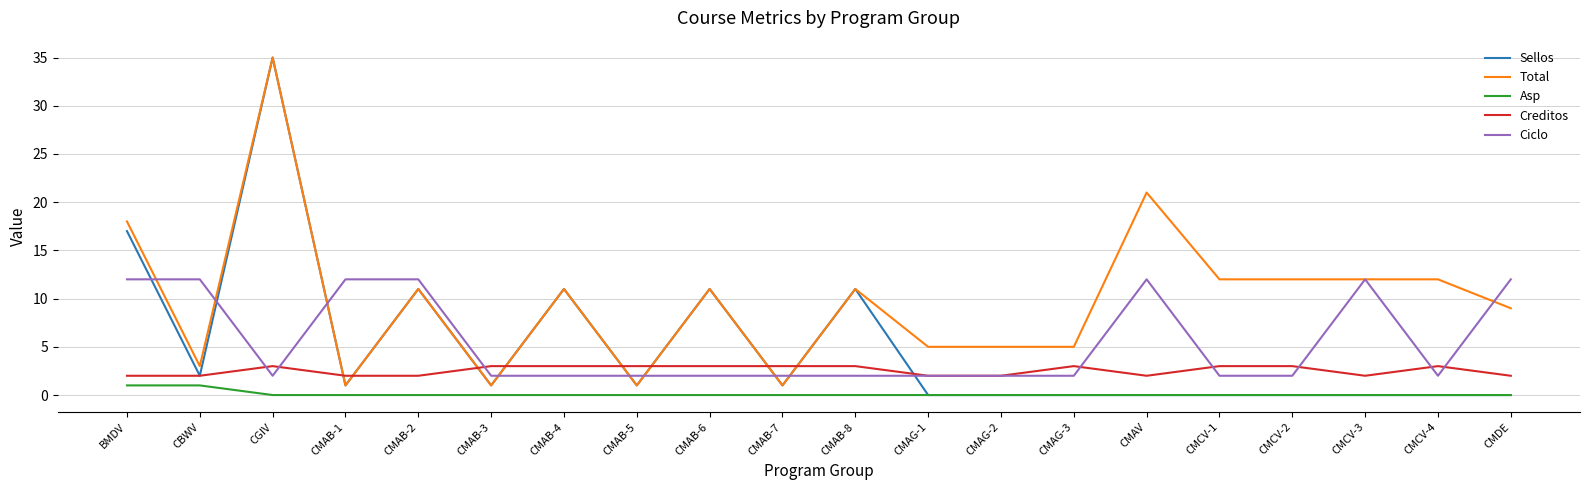

What is the greatest value displayed?

35